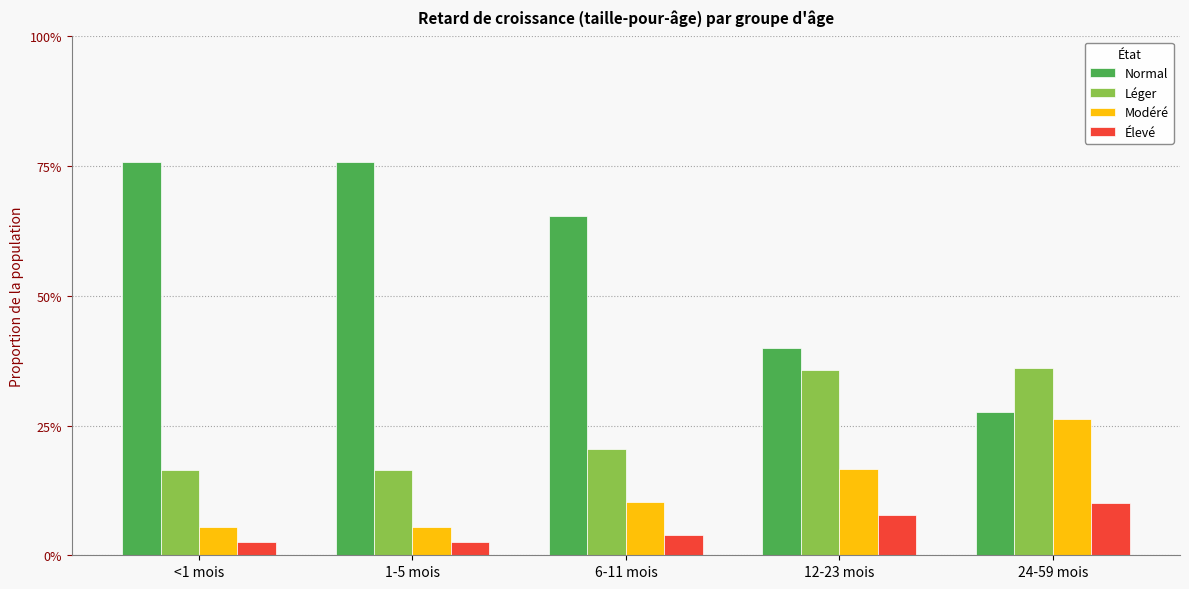

Does the chart contain any negative values?

No